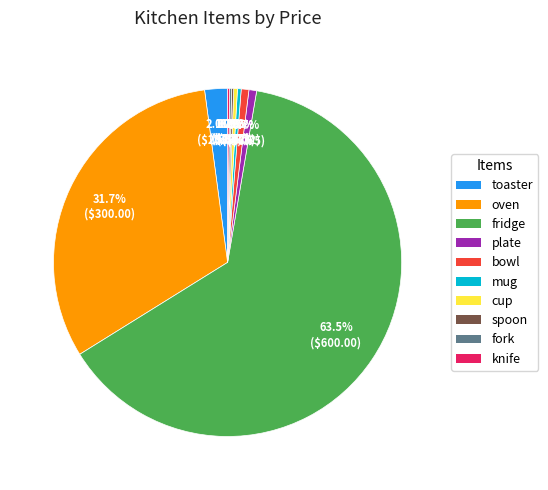

Between oven and toaster, which is larger?

oven